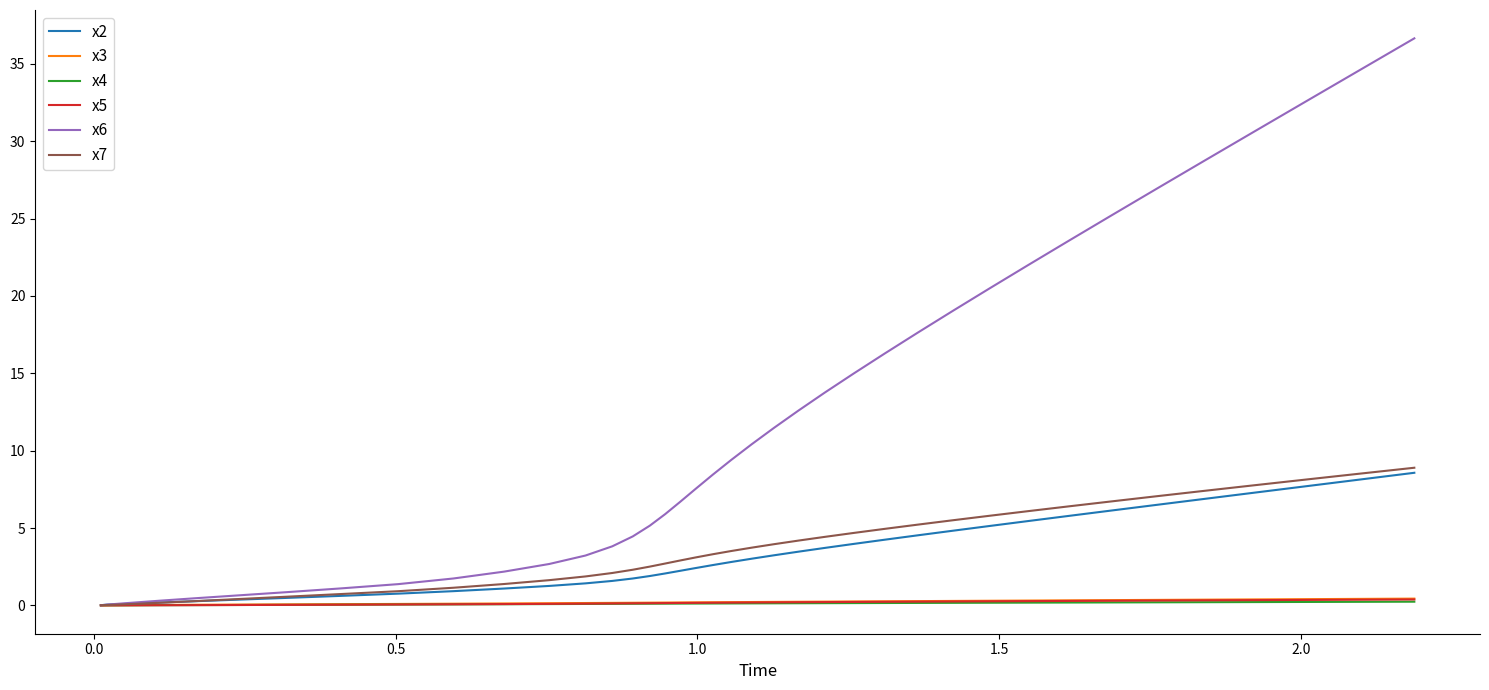

Which series has the largest range (max minus min)?

x6